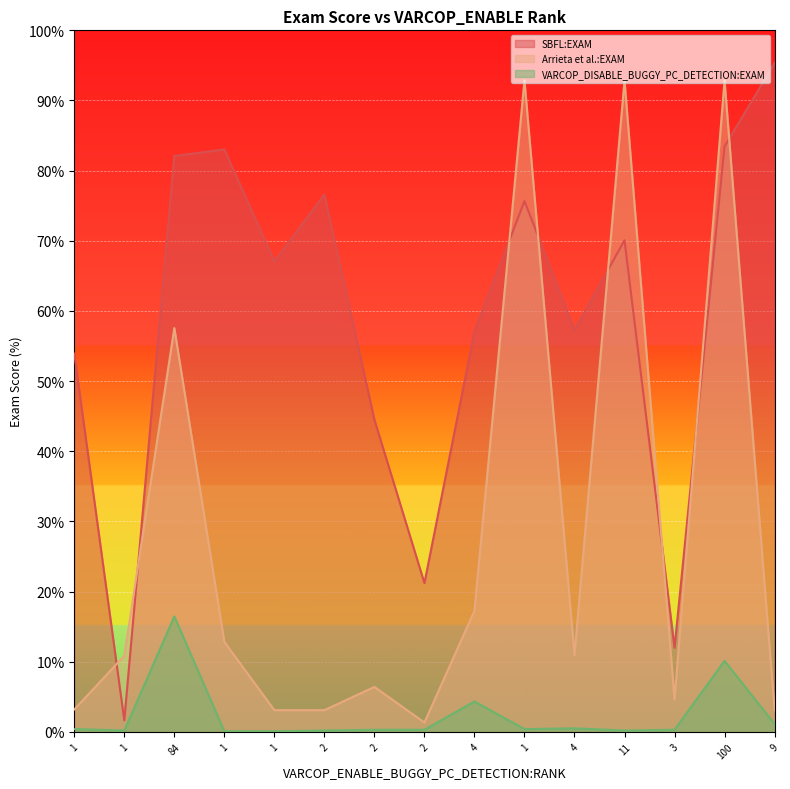

Where do SBFL:EXAM and Arrieta et al.:EXAM first cross each other?

1 and 1